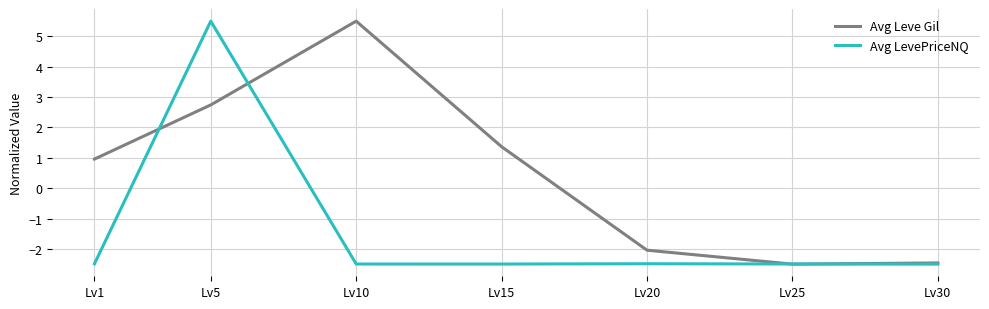

What is the greatest value displayed?

5.5